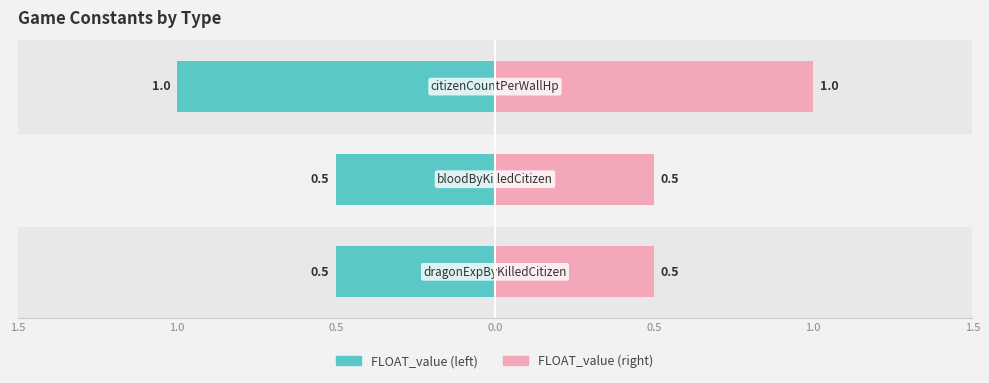

Reading left to right, list all the values displayed in this chart.

dragonExpByKilledCitizen=0.5	bloodByKilledCitizen=0.5	citizenCountPerWallHp=1.0